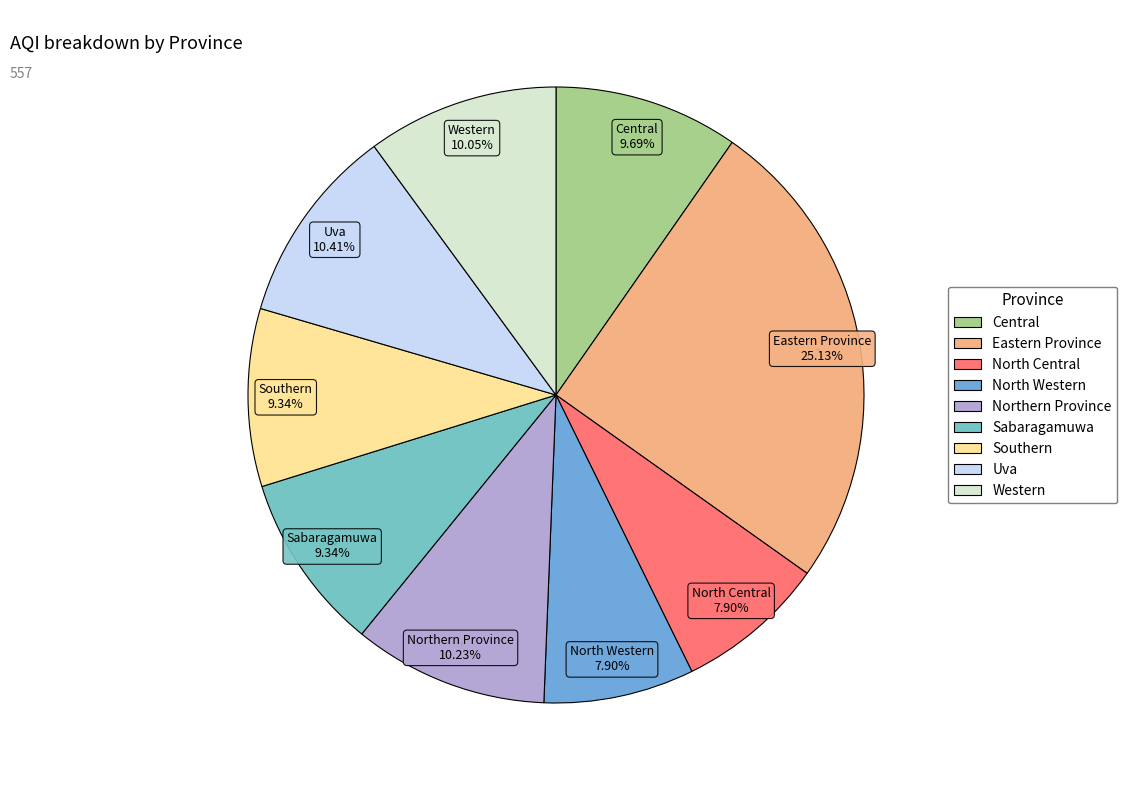

Between Uva and North Western, which is larger?

Uva